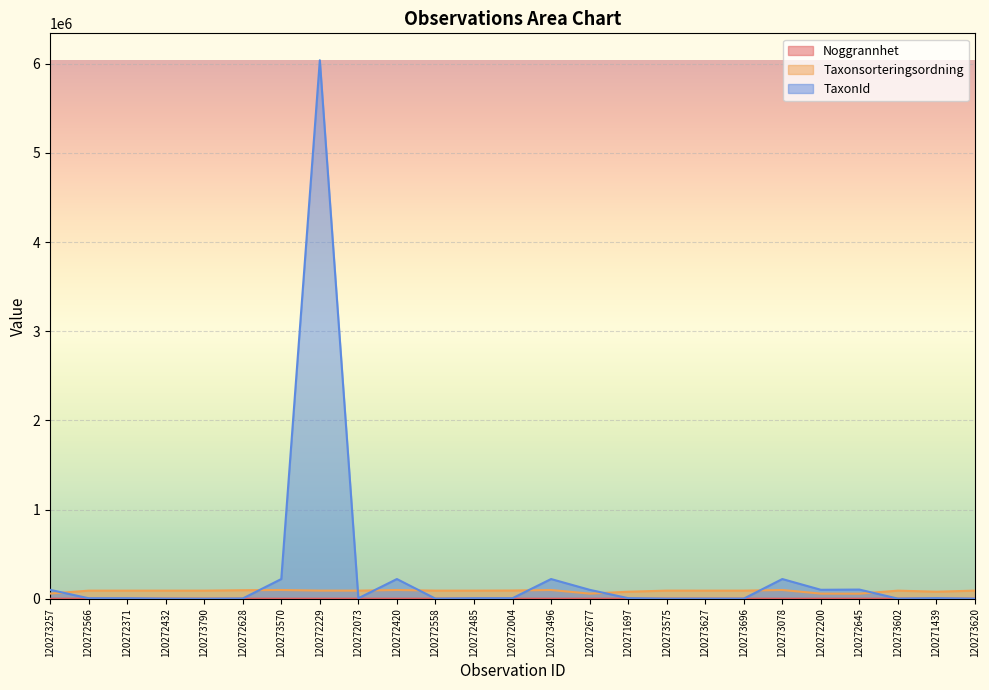

How many lines are shown in the chart?

3